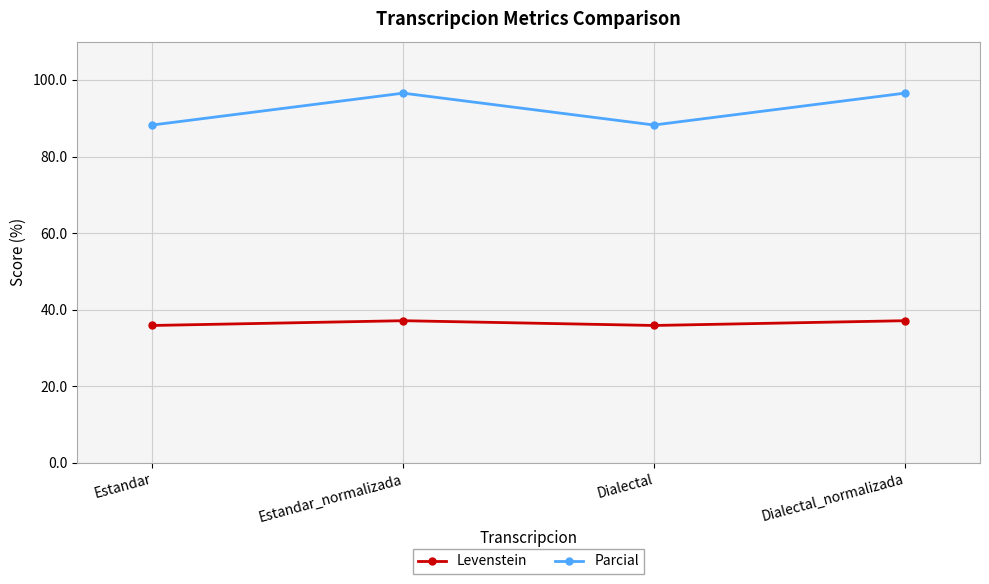

What is the average value of the Levenstein series?

36.5